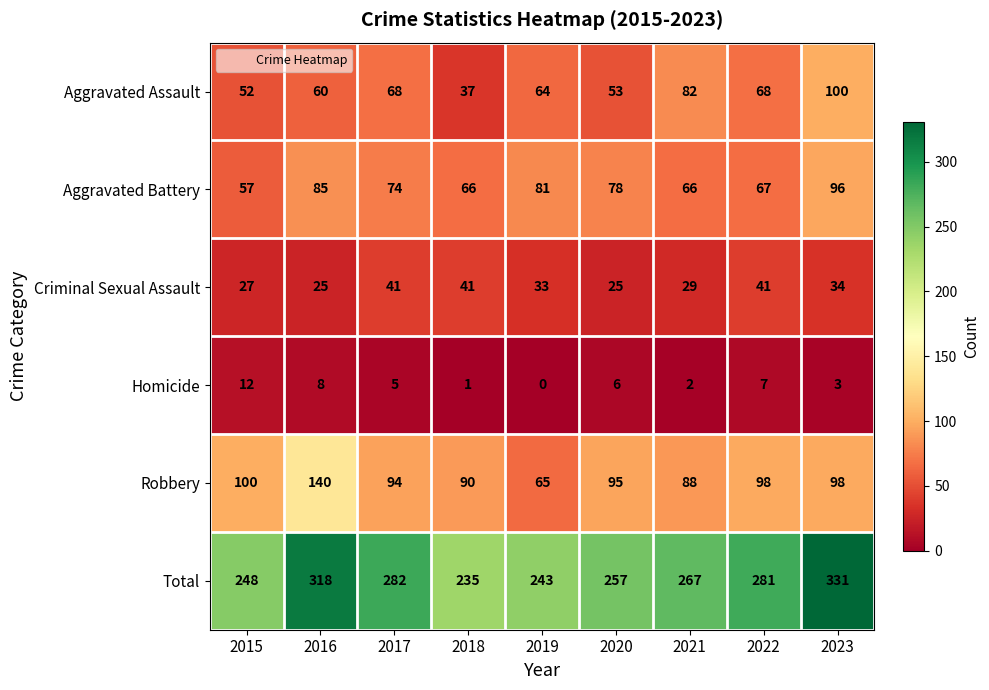

Between 2015 and 2019, which series saw the biggest shift?

Robbery